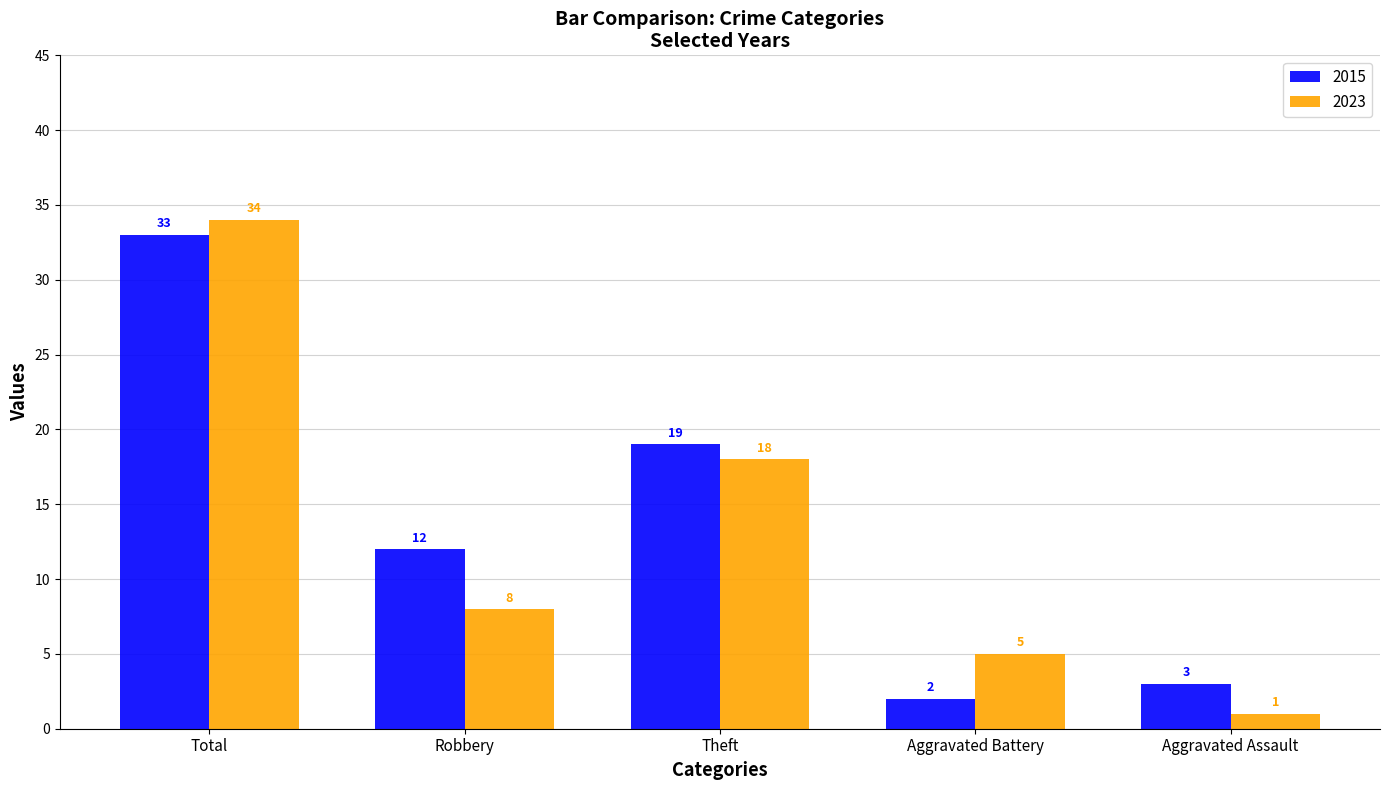

At which category is the sum across all series the highest?

Total